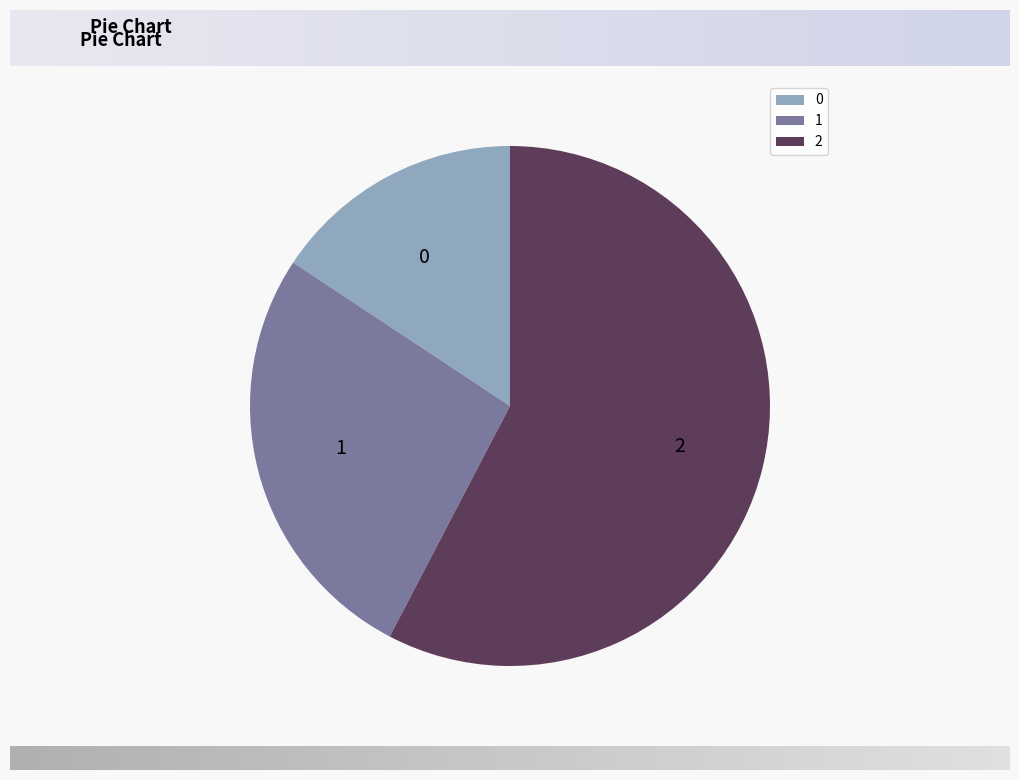

Rank the categories by value from highest to lowest.

2, 1, 0